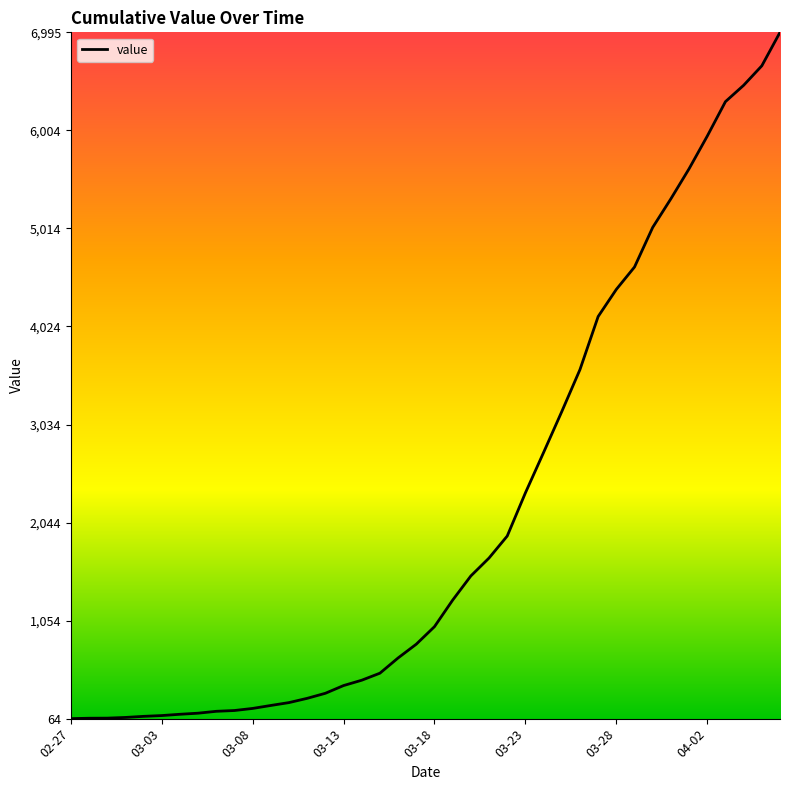

What is the maximum value shown in the chart?

6995